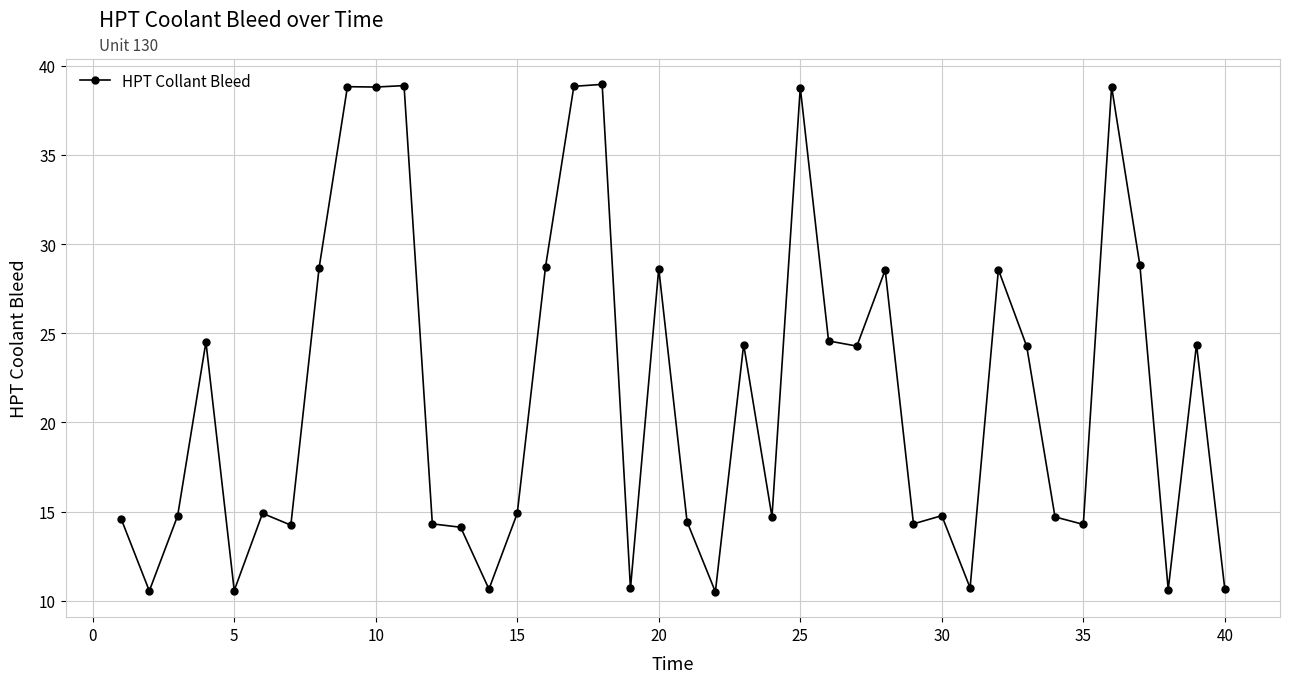

Count the number of data series in this chart.

1